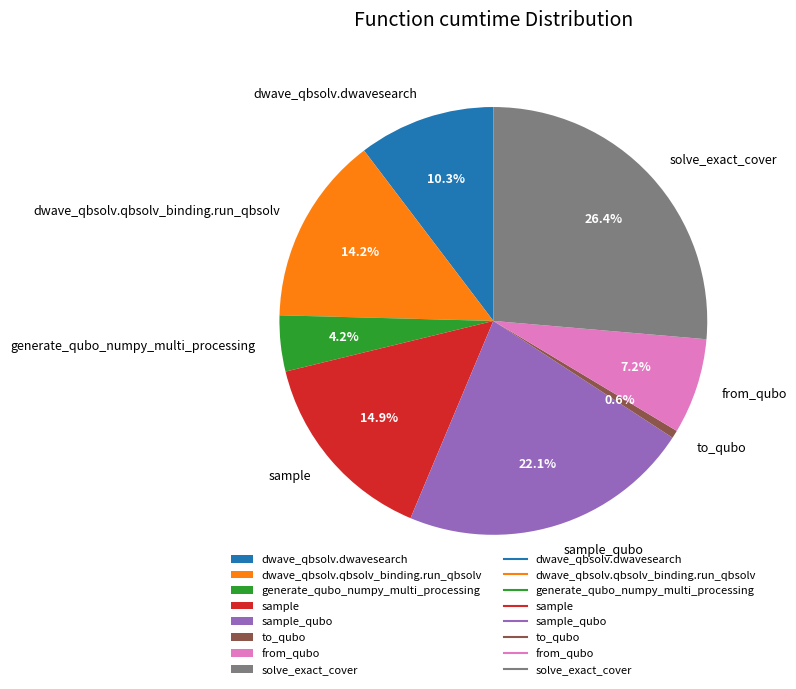

Count the number of slices in the pie.

8